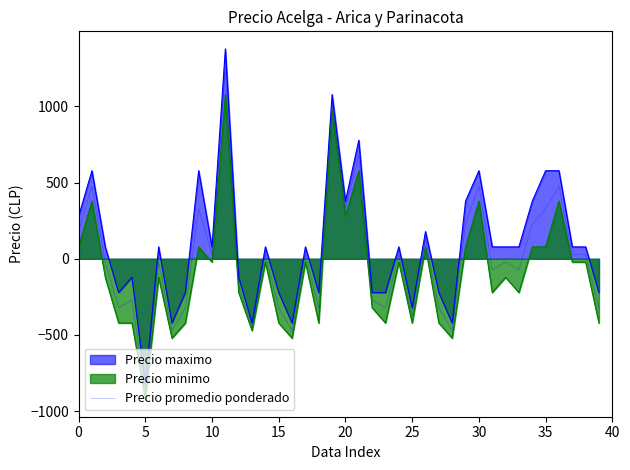

How many categories are shown in the chart?

40